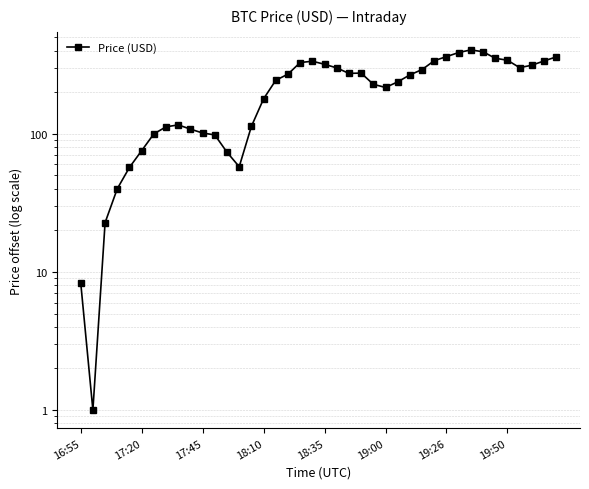

How many interior local valleys (lower than both neighbors) does the data have?

5